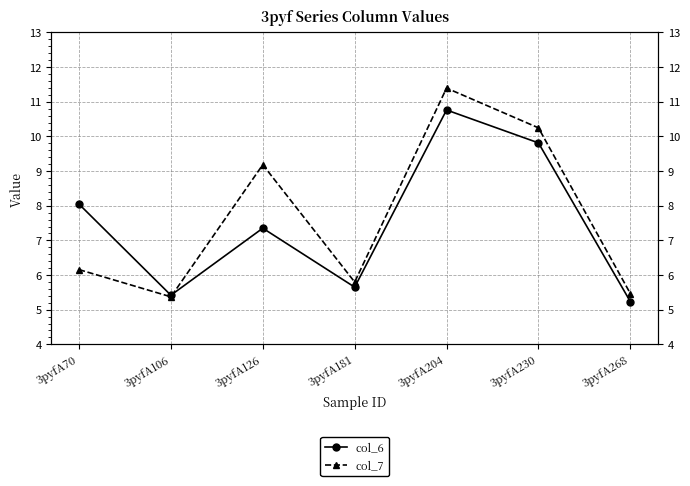

Count the number of categories in the chart.

7